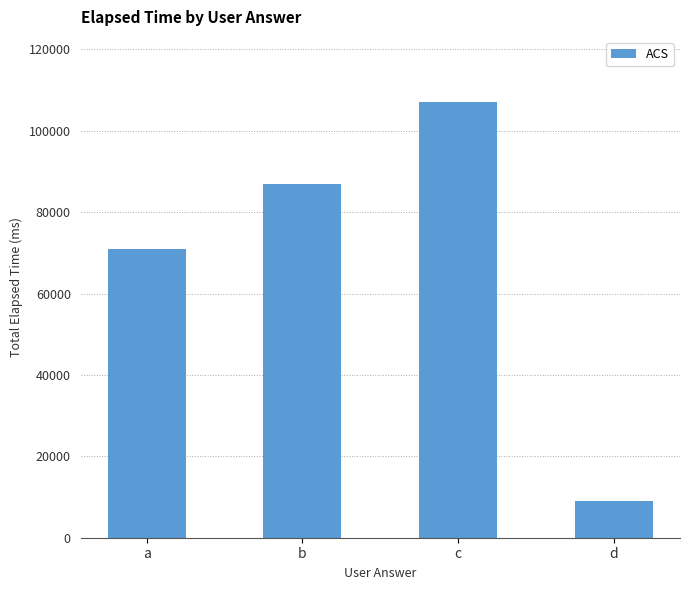

Reading left to right, list all the values displayed in this chart.

71000	87000	107000	9000